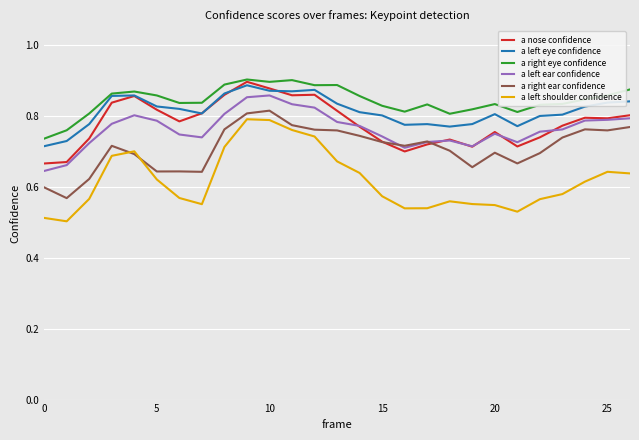

True or false: a right ear confidence and a left eye confidence cross at least once.

False